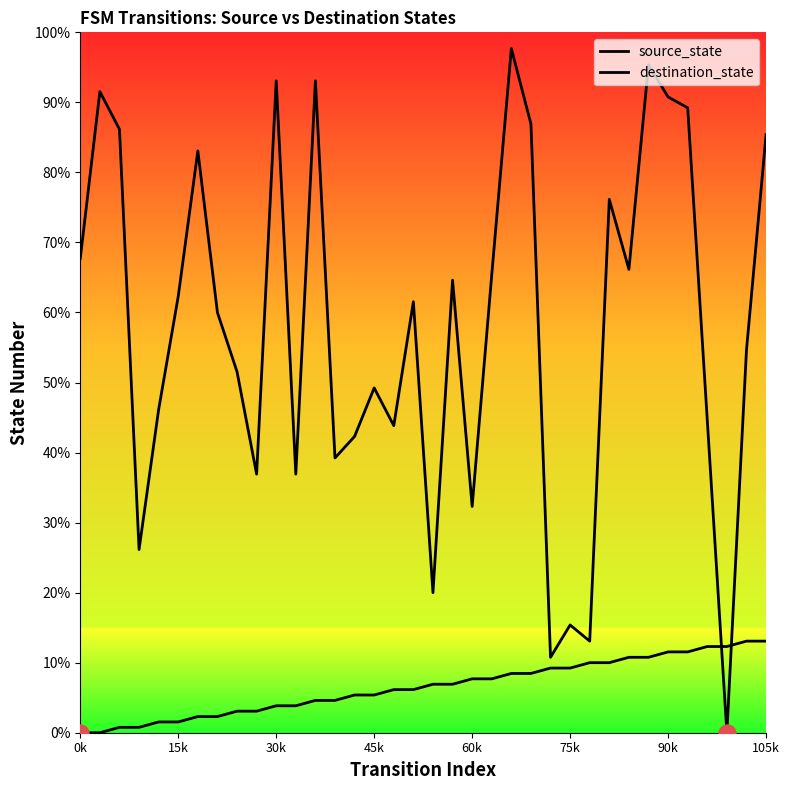

At which category is the sum across all series the highest?

22